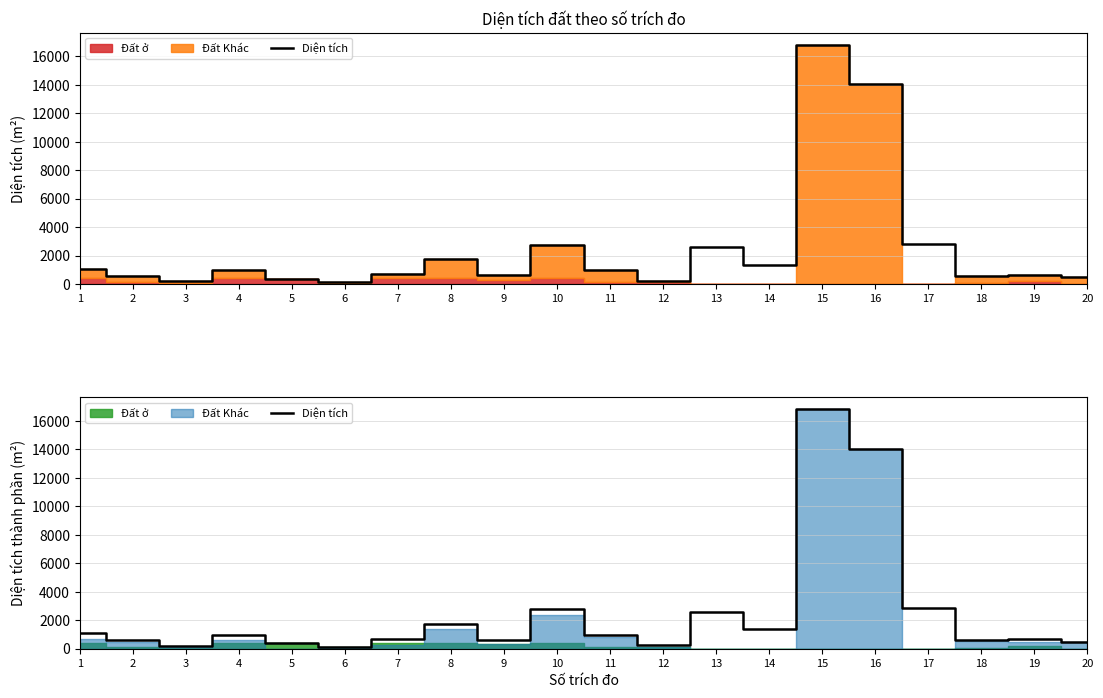

Rank the categories by value from highest to lowest.

15, 16, 17, 10, 13, 8, 14, 1, 4, 11, 7, 19, 9, 18, 2, 20, 5, 12, 3, 6